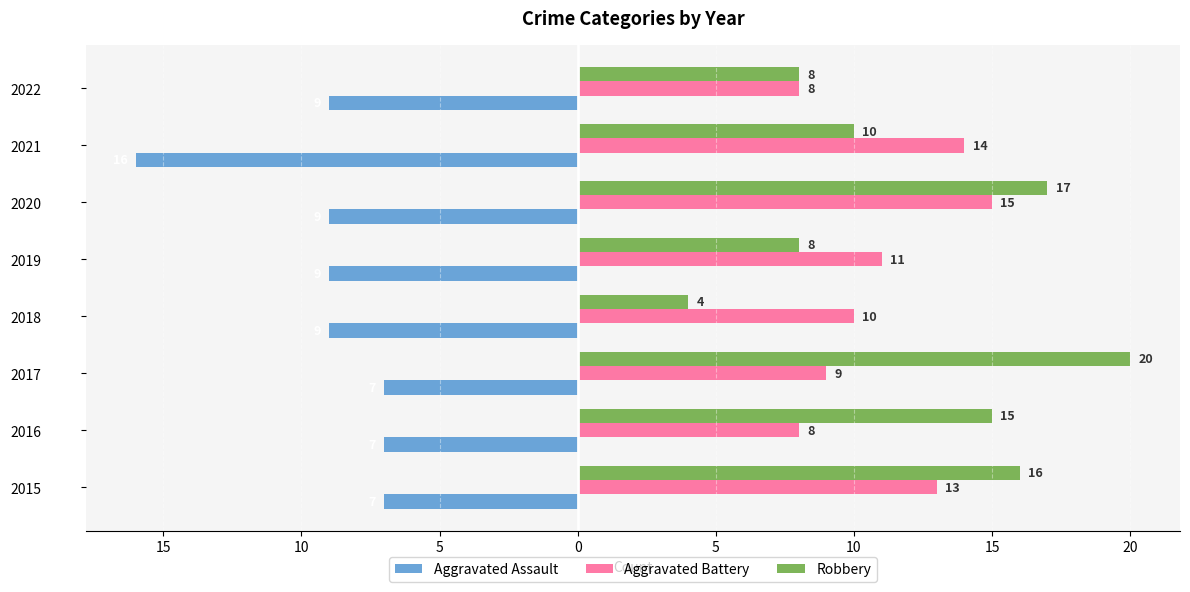

What are all the series names shown in the legend?

Aggravated Assault, Aggravated Battery, Robbery